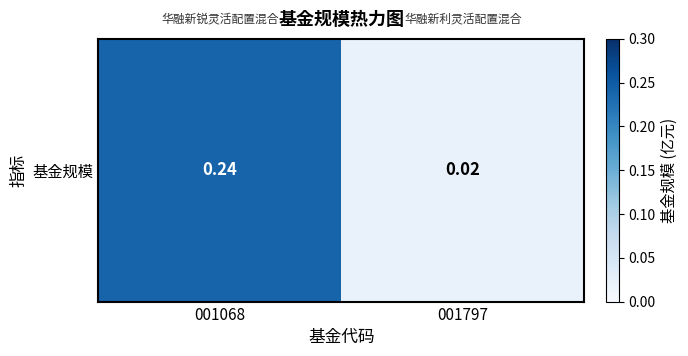

What is the average value?

0.1